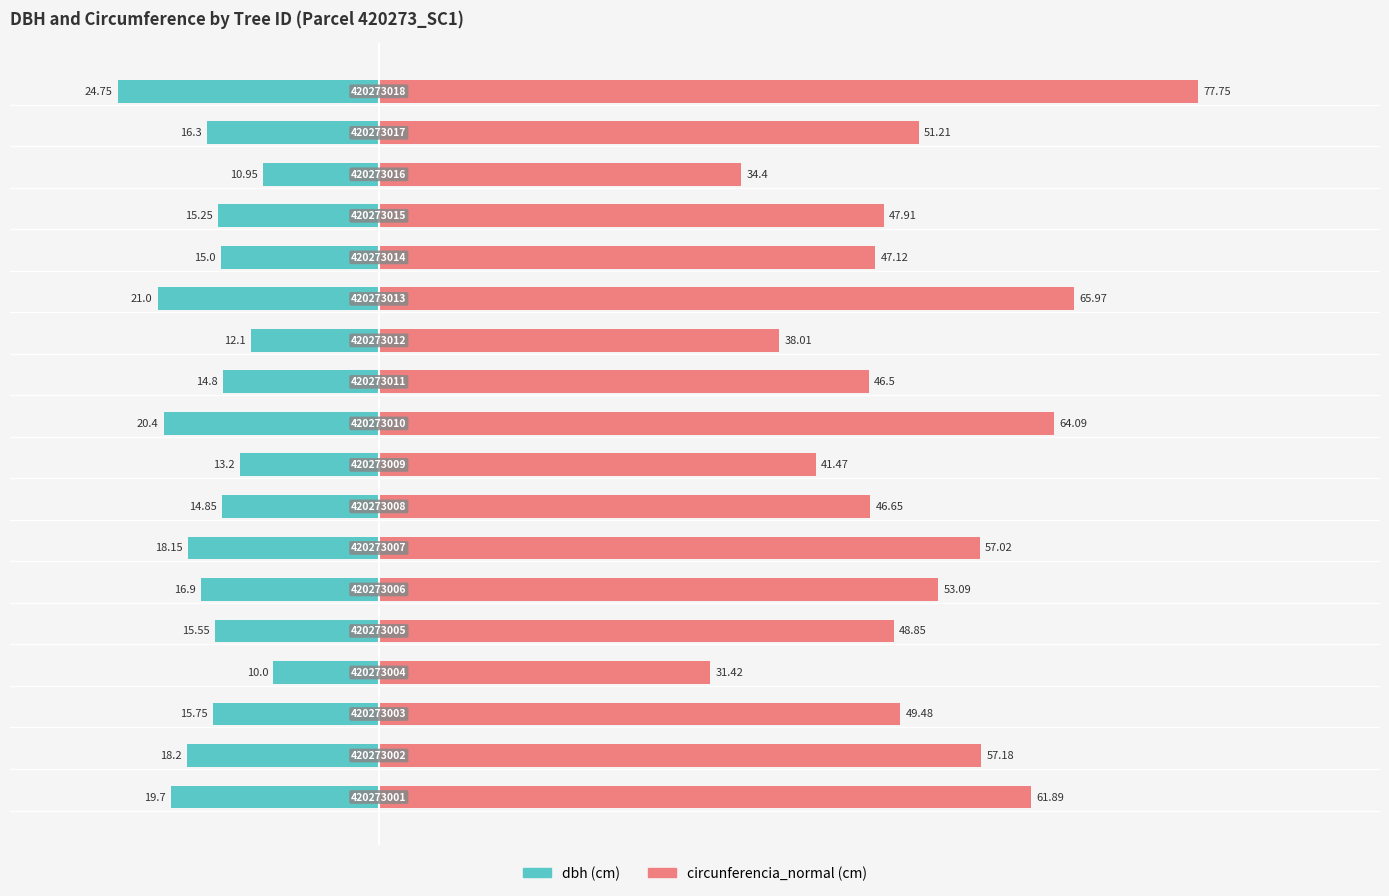

Which series changed the most between 60 and 80?

circunferencia_normal